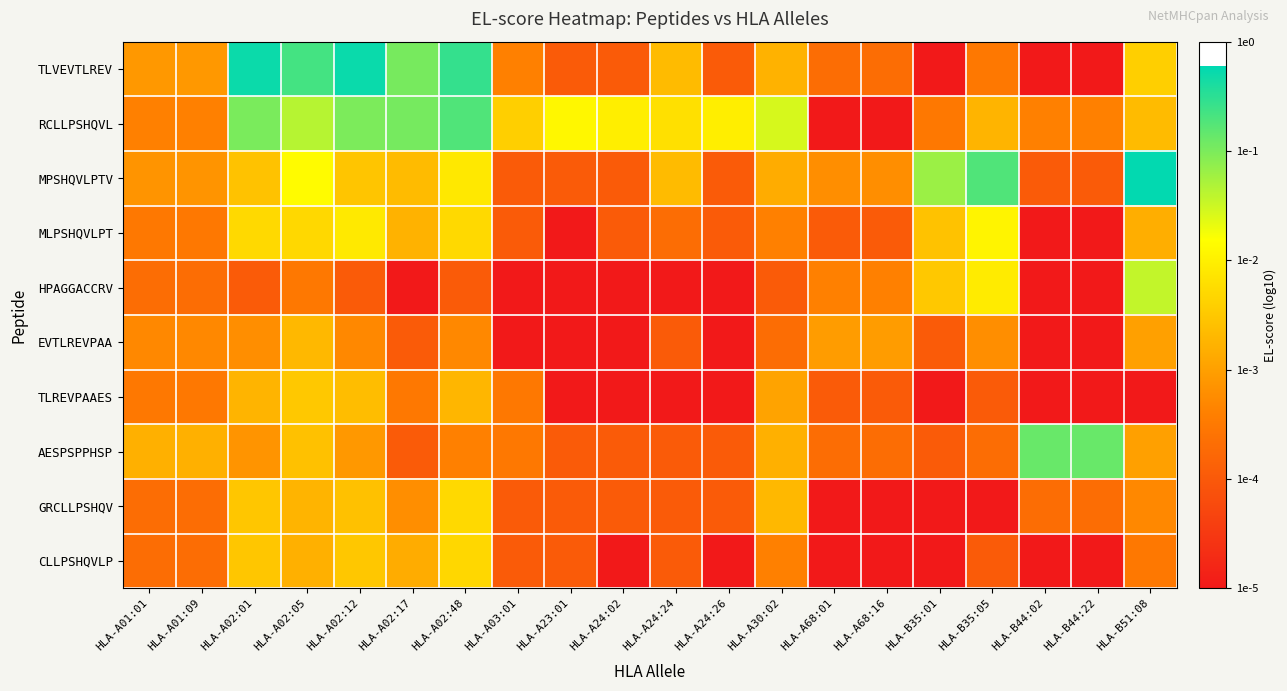

Reading right to left, list all the values displayed in this chart.

TLVEVTLREV: HLA-B51:08=-2.4	HLA-B44:22=-5.0	HLA-B44:02=-5.0	HLA-B35:05=-3.5	HLA-B35:01=-5.0	HLA-A68:16=-3.7	HLA-A68:01=-3.7	HLA-A30:02=-2.8	HLA-A24:26=-4.0	HLA-A24:24=-2.7	HLA-A24:02=-4.0	HLA-A23:01=-4.0	HLA-A03:01=-3.4	HLA-A02:48=-0.6	HLA-A02:17=-1.0	HLA-A02:12=-0.3	HLA-A02:05=-0.7	HLA-A02:01=-0.3	HLA-A01:09=-3.1	HLA-A01:01=-3.1
RCLLPSHQVL: HLA-B51:08=-2.7	HLA-B44:22=-3.4	HLA-B44:02=-3.4	HLA-B35:05=-2.7	HLA-B35:01=-3.5	HLA-A68:16=-5.0	HLA-A68:01=-5.0	HLA-A30:02=-1.6	HLA-A24:26=-2.0	HLA-A24:24=-2.2	HLA-A24:02=-2.0	HLA-A23:01=-1.9	HLA-A03:01=-2.4	HLA-A02:48=-0.7	HLA-A02:17=-1.0	HLA-A02:12=-1.0	HLA-A02:05=-1.4	HLA-A02:01=-1.0	HLA-A01:09=-3.4	HLA-A01:01=-3.4
MPSHQVLPTV: HLA-B51:08=-0.2	HLA-B44:22=-4.0	HLA-B44:02=-4.0	HLA-B35:05=-0.7	HLA-B35:01=-1.2	HLA-A68:16=-3.2	HLA-A68:01=-3.2	HLA-A30:02=-2.9	HLA-A24:26=-4.0	HLA-A24:24=-2.7	HLA-A24:02=-4.0	HLA-A23:01=-4.0	HLA-A03:01=-4.0	HLA-A02:48=-2.1	HLA-A02:17=-2.7	HLA-A02:12=-2.5	HLA-A02:05=-1.9	HLA-A02:01=-2.6	HLA-A01:09=-3.1	HLA-A01:01=-3.1
MLPSHQVLPT: HLA-B51:08=-2.8	HLA-B44:22=-5.0	HLA-B44:02=-5.0	HLA-B35:05=-1.9	HLA-B35:01=-2.6	HLA-A68:16=-4.0	HLA-A68:01=-4.0	HLA-A30:02=-3.4	HLA-A24:26=-4.0	HLA-A24:24=-3.7	HLA-A24:02=-4.0	HLA-A23:01=-5.0	HLA-A03:01=-4.0	HLA-A02:48=-2.3	HLA-A02:17=-2.8	HLA-A02:12=-2.1	HLA-A02:05=-2.3	HLA-A02:01=-2.3	HLA-A01:09=-3.5	HLA-A01:01=-3.5
HPAGGACCRV: HLA-B51:08=-1.4	HLA-B44:22=-5.0	HLA-B44:02=-5.0	HLA-B35:05=-2.1	HLA-B35:01=-2.5	HLA-A68:16=-3.4	HLA-A68:01=-3.4	HLA-A30:02=-4.0	HLA-A24:26=-5.0	HLA-A24:24=-5.0	HLA-A24:02=-5.0	HLA-A23:01=-5.0	HLA-A03:01=-5.0	HLA-A02:48=-4.0	HLA-A02:17=-5.0	HLA-A02:12=-4.0	HLA-A02:05=-3.5	HLA-A02:01=-4.0	HLA-A01:09=-3.7	HLA-A01:01=-3.7
EVTLREVPAA: HLA-B51:08=-3.0	HLA-B44:22=-5.0	HLA-B44:02=-5.0	HLA-B35:05=-3.2	HLA-B35:01=-4.0	HLA-A68:16=-3.0	HLA-A68:01=-3.0	HLA-A30:02=-3.7	HLA-A24:26=-5.0	HLA-A24:24=-4.0	HLA-A24:02=-5.0	HLA-A23:01=-5.0	HLA-A03:01=-5.0	HLA-A02:48=-3.3	HLA-A02:17=-4.0	HLA-A02:12=-3.3	HLA-A02:05=-2.7	HLA-A02:01=-3.2	HLA-A01:09=-3.3	HLA-A01:01=-3.3
TLREVPAAES: HLA-B51:08=-5.0	HLA-B44:22=-5.0	HLA-B44:02=-5.0	HLA-B35:05=-4.0	HLA-B35:01=-5.0	HLA-A68:16=-4.0	HLA-A68:01=-4.0	HLA-A30:02=-3.0	HLA-A24:26=-5.0	HLA-A24:24=-5.0	HLA-A24:02=-5.0	HLA-A23:01=-5.0	HLA-A03:01=-3.5	HLA-A02:48=-2.7	HLA-A02:17=-3.5	HLA-A02:12=-2.6	HLA-A02:05=-2.5	HLA-A02:01=-2.7	HLA-A01:09=-3.5	HLA-A01:01=-3.5
AESPSPPHSP: HLA-B51:08=-3.0	HLA-B44:22=-0.9	HLA-B44:02=-0.9	HLA-B35:05=-3.7	HLA-B35:01=-4.0	HLA-A68:16=-3.7	HLA-A68:01=-3.7	HLA-A30:02=-2.8	HLA-A24:26=-4.0	HLA-A24:24=-4.0	HLA-A24:02=-4.0	HLA-A23:01=-4.0	HLA-A03:01=-3.5	HLA-A02:48=-3.4	HLA-A02:17=-4.0	HLA-A02:12=-3.1	HLA-A02:05=-2.6	HLA-A02:01=-3.1	HLA-A01:09=-2.8	HLA-A01:01=-2.8
GRCLLPSHQV: HLA-B51:08=-3.3	HLA-B44:22=-3.7	HLA-B44:02=-3.7	HLA-B35:05=-5.0	HLA-B35:01=-5.0	HLA-A68:16=-5.0	HLA-A68:01=-5.0	HLA-A30:02=-2.7	HLA-A24:26=-4.0	HLA-A24:24=-4.0	HLA-A24:02=-4.0	HLA-A23:01=-4.0	HLA-A03:01=-4.0	HLA-A02:48=-2.3	HLA-A02:17=-3.2	HLA-A02:12=-2.6	HLA-A02:05=-2.7	HLA-A02:01=-2.5	HLA-A01:09=-3.7	HLA-A01:01=-3.7
CLLPSHQVLP: HLA-B51:08=-3.5	HLA-B44:22=-5.0	HLA-B44:02=-5.0	HLA-B35:05=-4.0	HLA-B35:01=-5.0	HLA-A68:16=-5.0	HLA-A68:01=-5.0	HLA-A30:02=-3.4	HLA-A24:26=-5.0	HLA-A24:24=-4.0	HLA-A24:02=-5.0	HLA-A23:01=-4.0	HLA-A03:01=-4.0	HLA-A02:48=-2.3	HLA-A02:17=-2.9	HLA-A02:12=-2.5	HLA-A02:05=-2.8	HLA-A02:01=-2.5	HLA-A01:09=-3.7	HLA-A01:01=-3.7